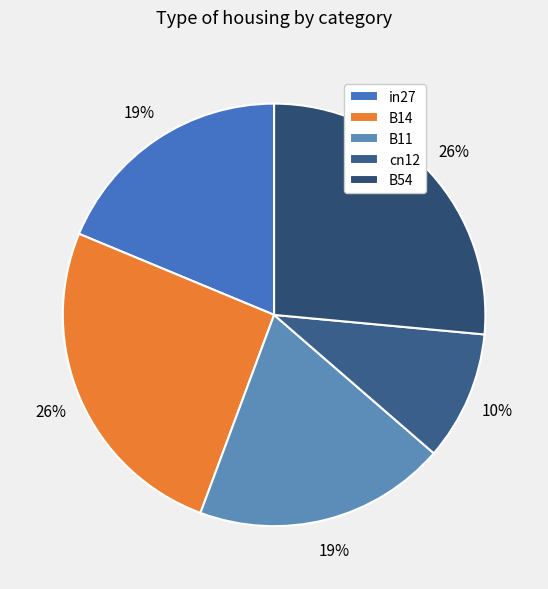

Is there any slice that represents more than half of the pie?

No